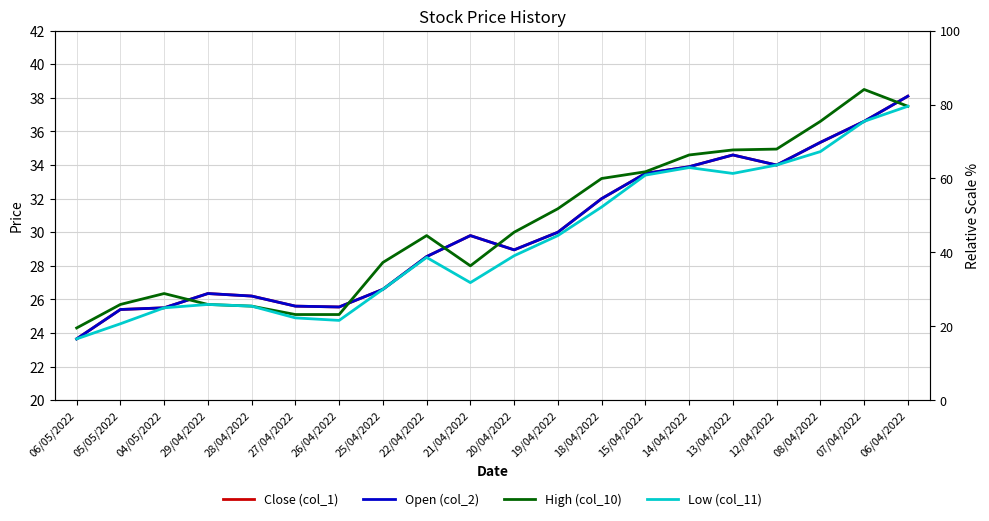

After their last crossing, which series has the higher values: High (col_10) or Open (col_2)?

Open (col_2)